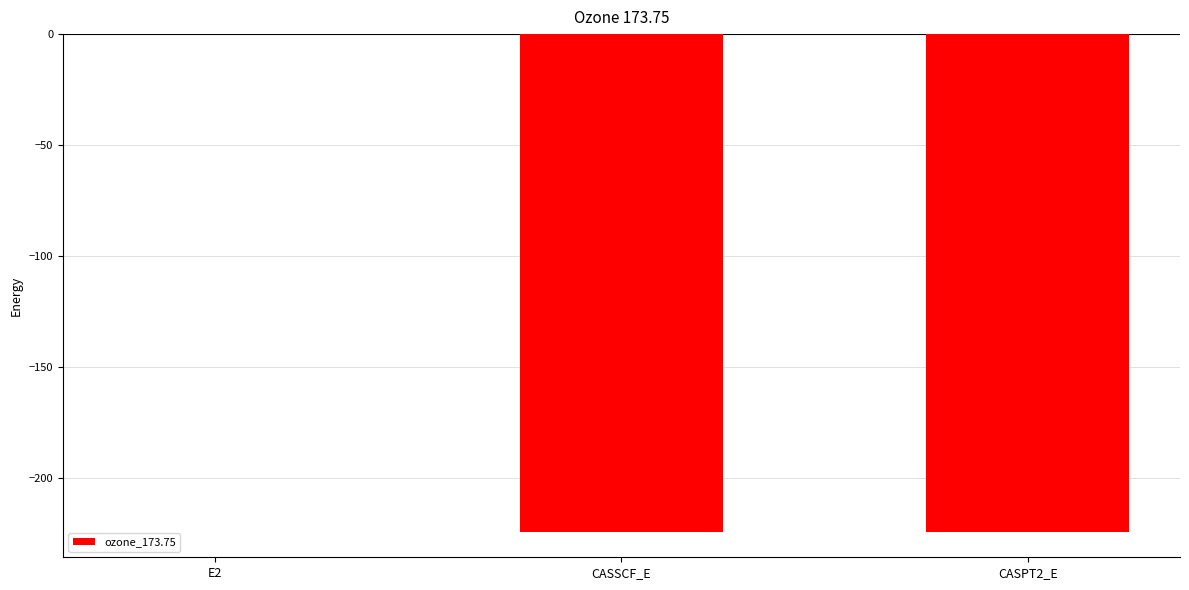

Which has a higher value, CASPT2_E or E2?

E2